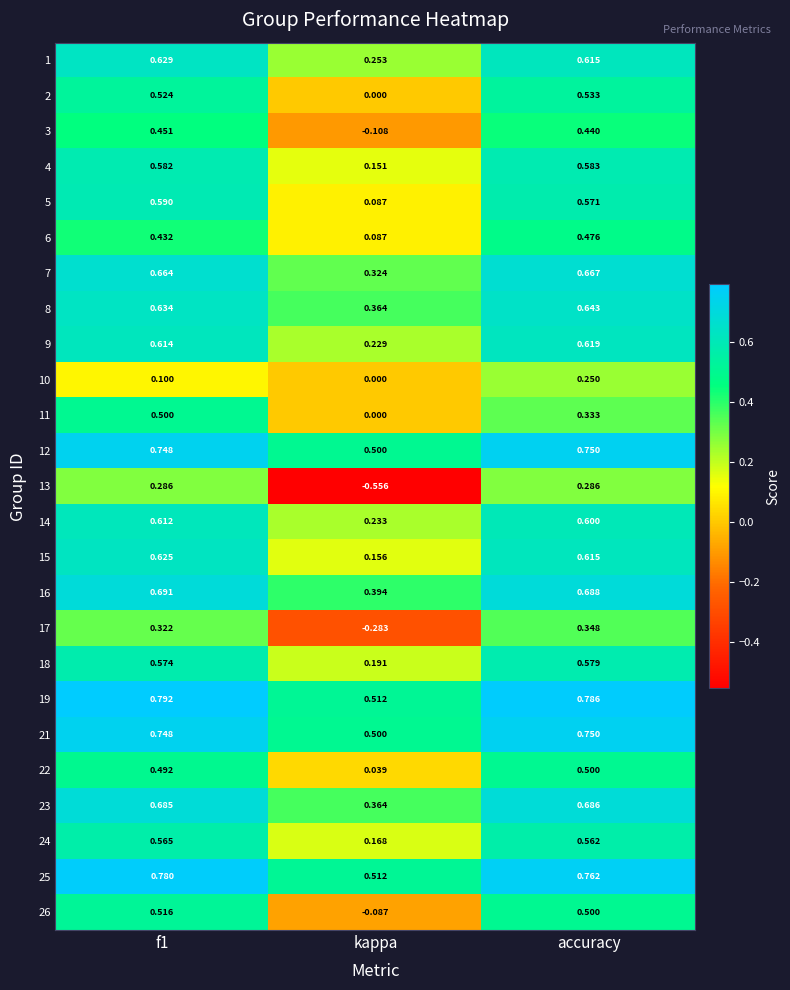

Is the value of 22 at f1 greater than the value of 9 at kappa?

Yes